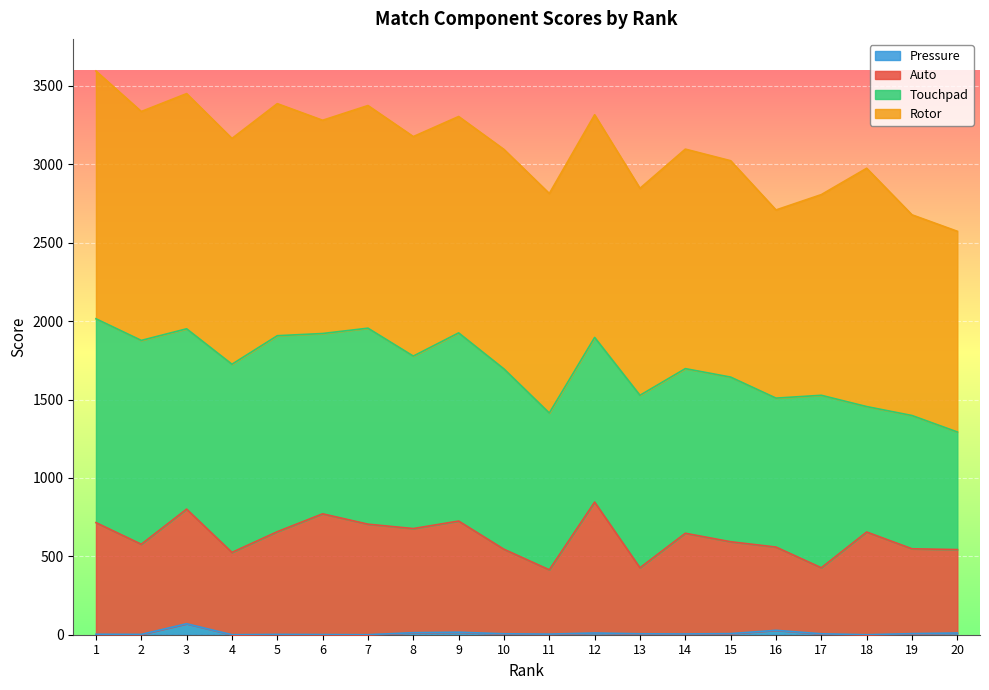

What are all the series names shown in the legend?

Pressure, Auto, Touchpad, Rotor